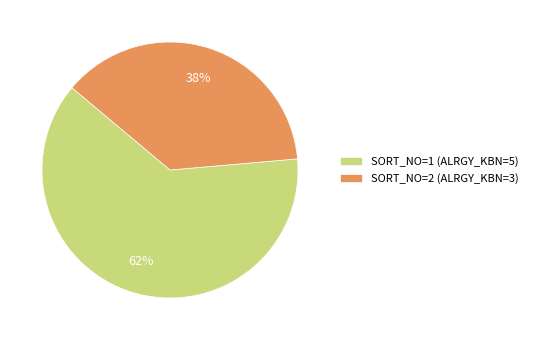

Which category has the smallest portion of the pie?

SORT_NO=2 (ALRGY_KBN=3)